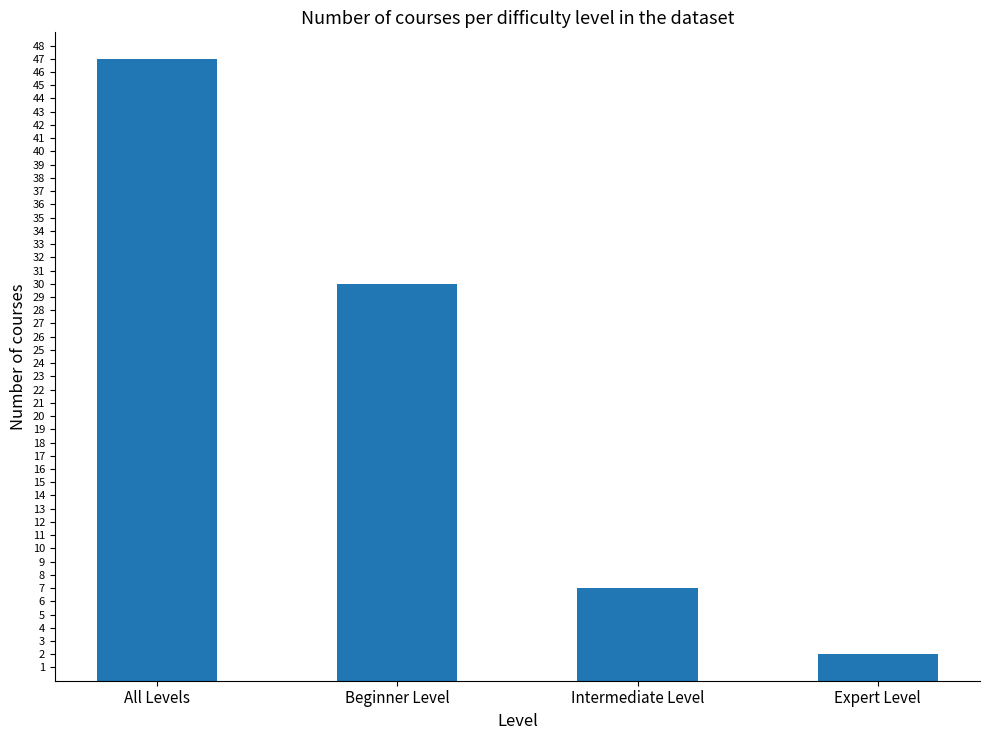

True or false: the data shows 47 at All Levels.

True